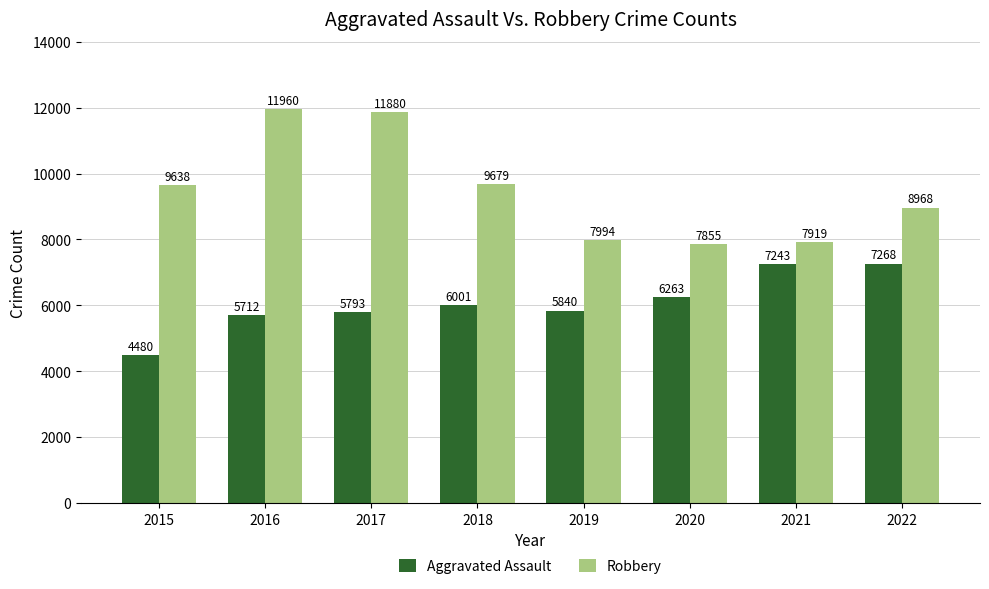

What is the maximum value for Robbery?

11960